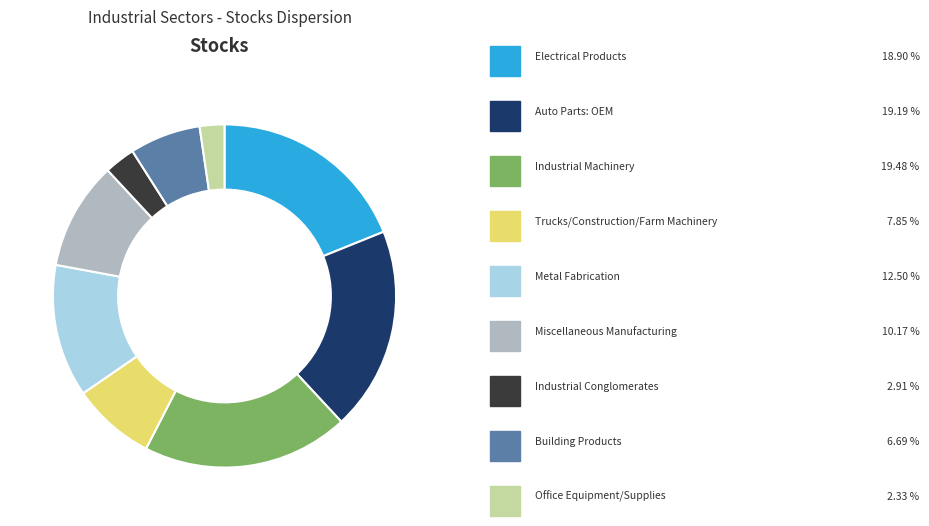

Is there a majority slice in this chart?

No